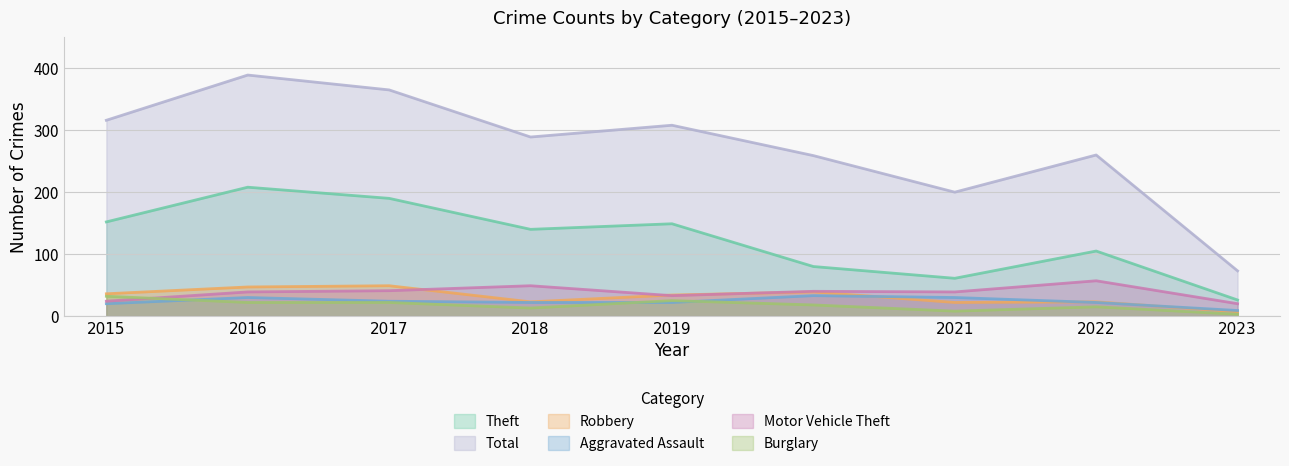

Which series has the largest total across all categories?

Total